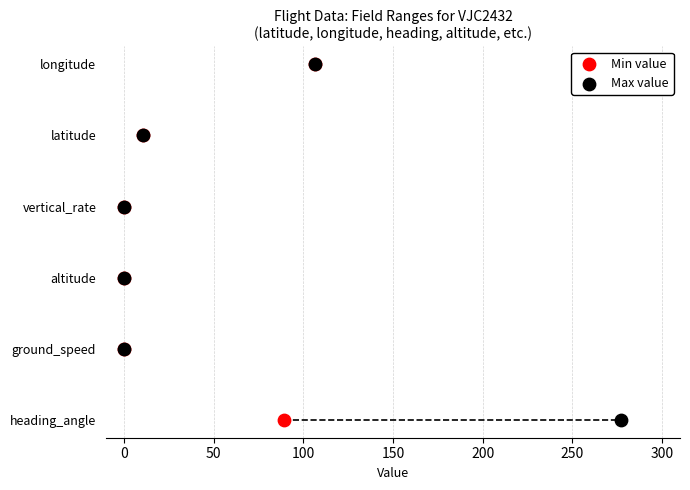

What are all the series names shown in the legend?

Min value, Max value